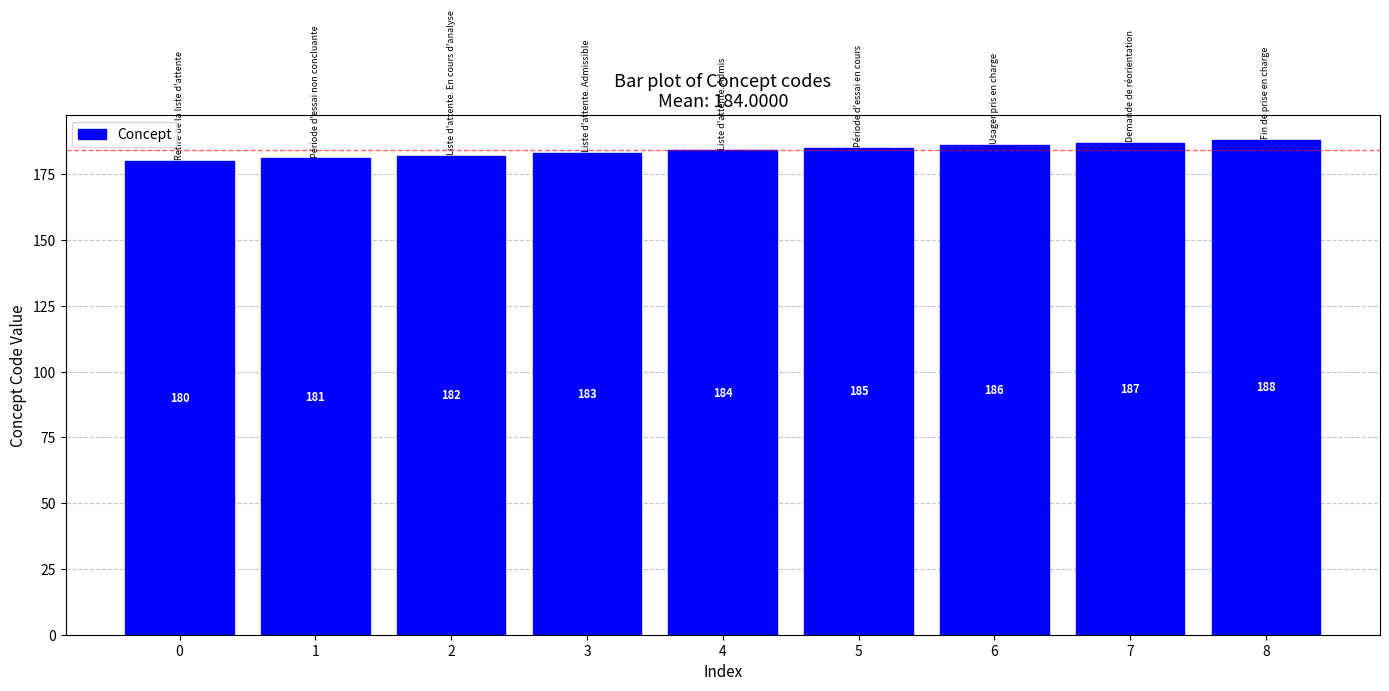

What is the value of the 2nd bar from the left?

181